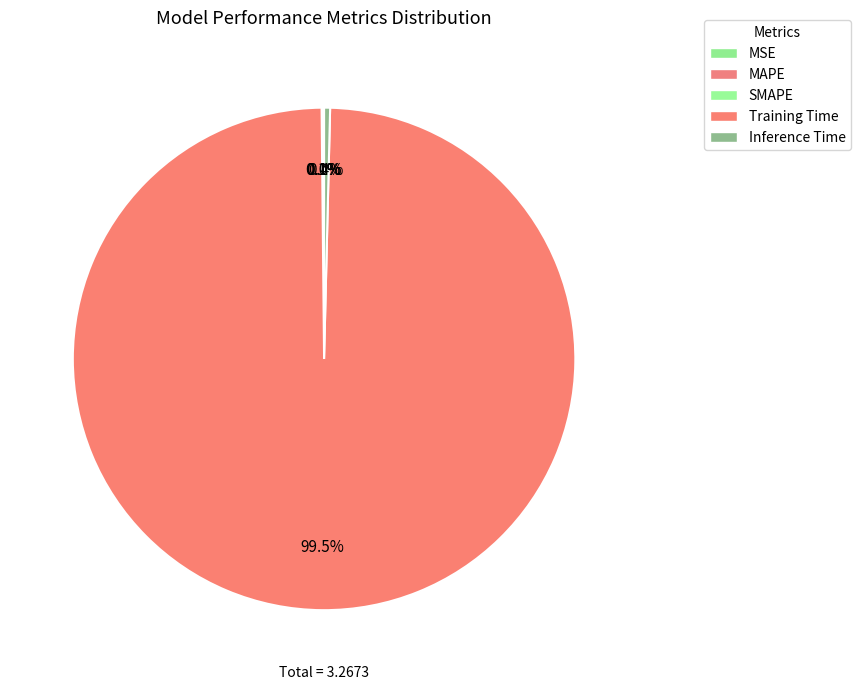

To the nearest percent, what portion does Training Time represent?

99%